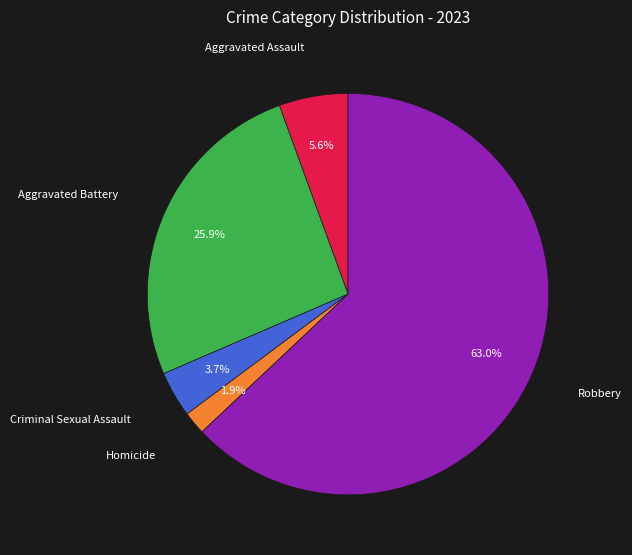

How many slices are in this pie chart?

5